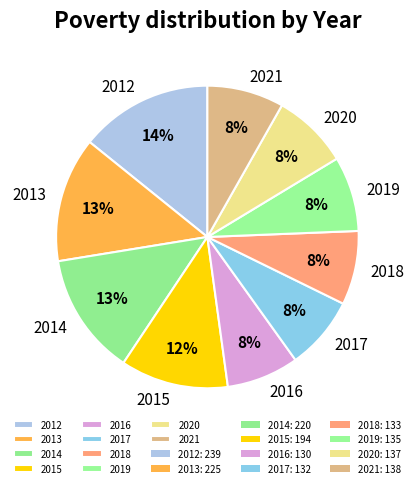

How many slices are in this pie chart?

10